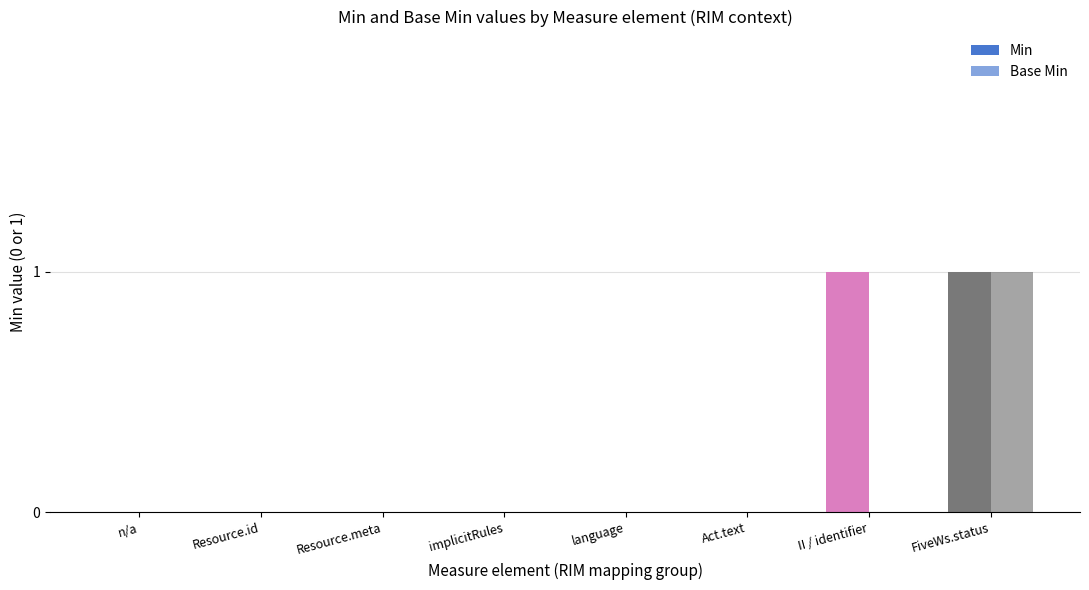

The Min series shows 0 at implicitRules. True or false?

True